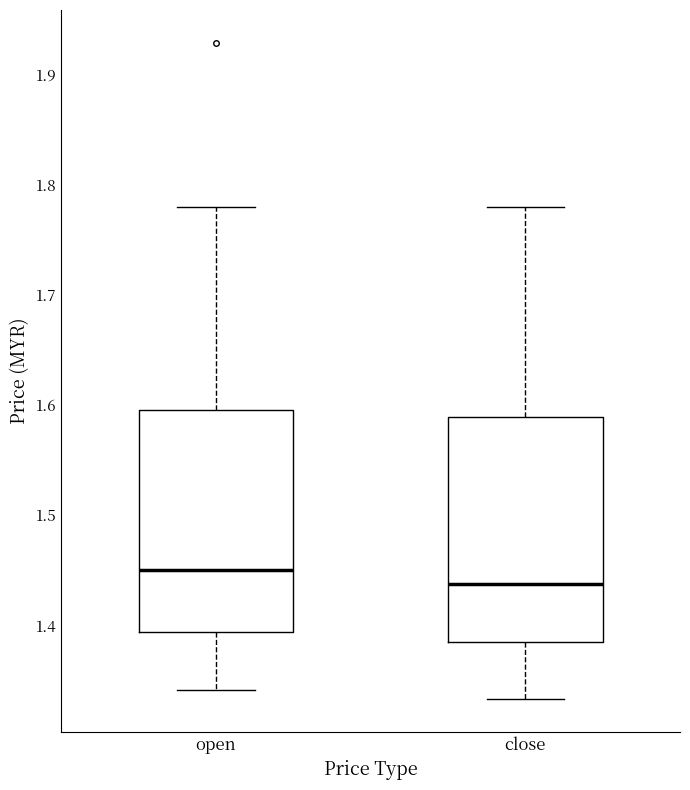

Where does the upper whisker of the box for open end on the y-axis? The values are not printed on the chart, so give them approximately, as read against the axis.

1.78